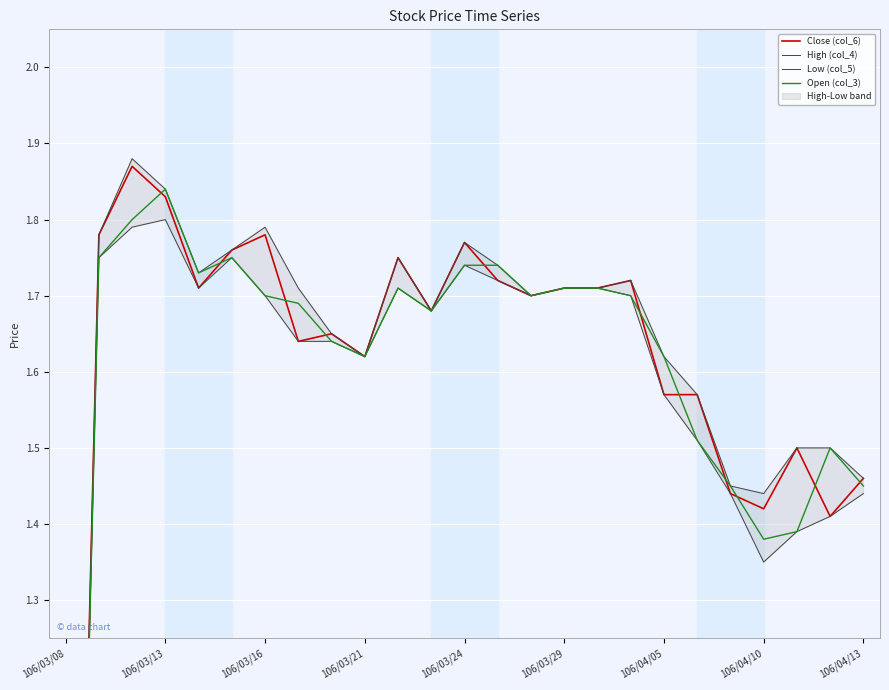

Does the chart display data point markers on the line(s)?

No